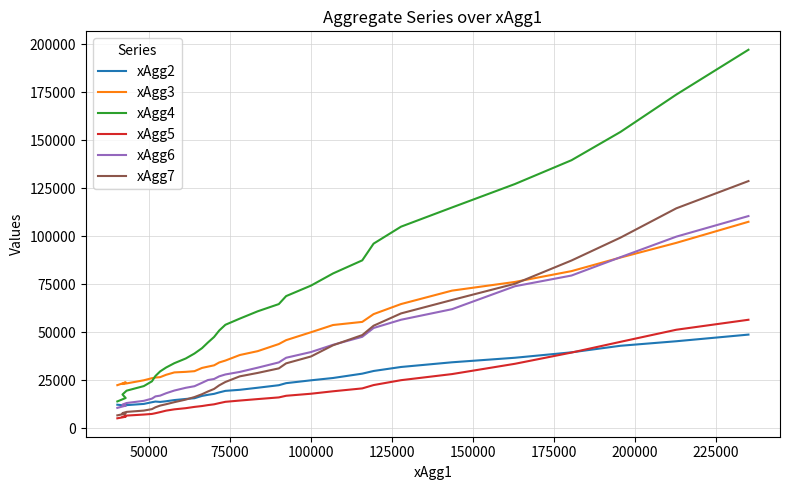

How many data points in xAgg4 are less than 53960?

16